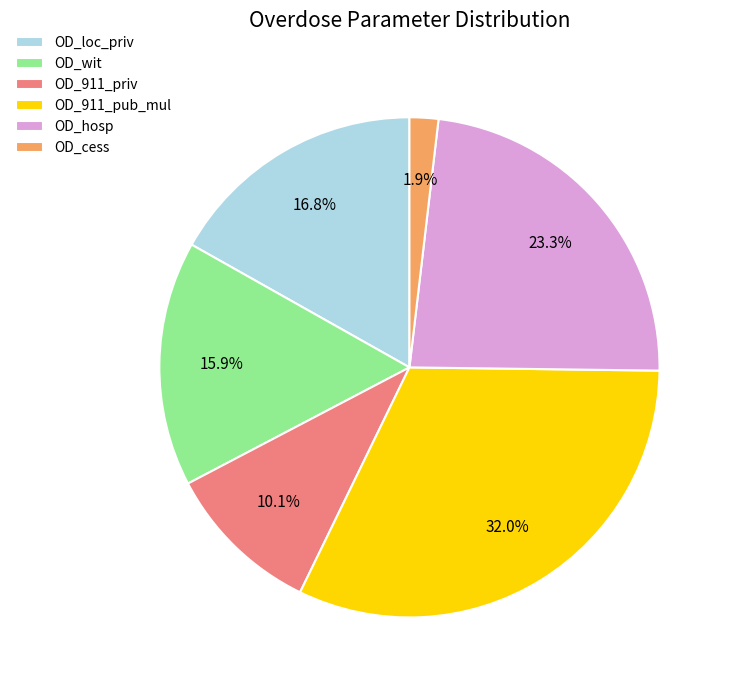

How many slices are in this pie chart?

6